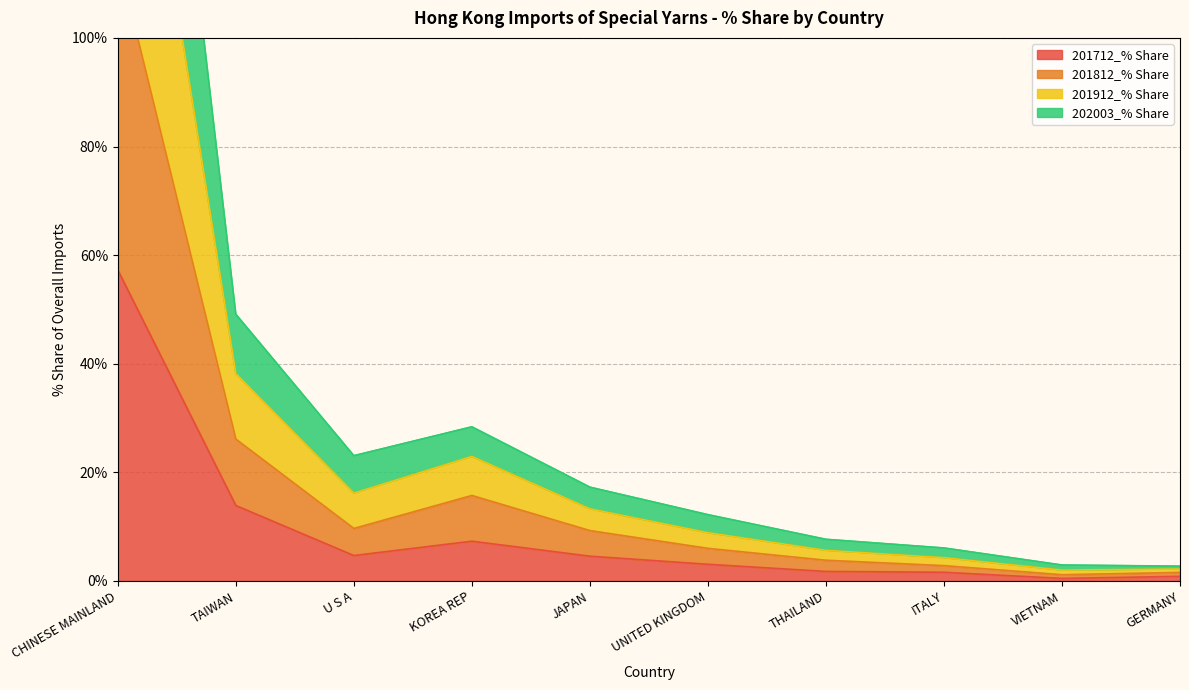

Does the chart have visible grid lines?

Yes